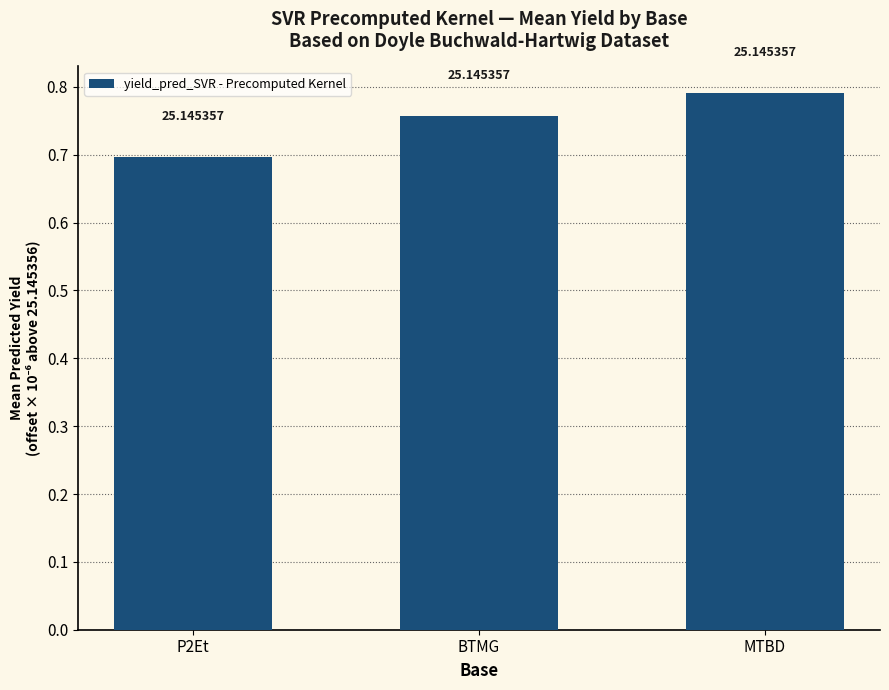

Rank the categories by value from lowest to highest.

P2Et, BTMG, MTBD